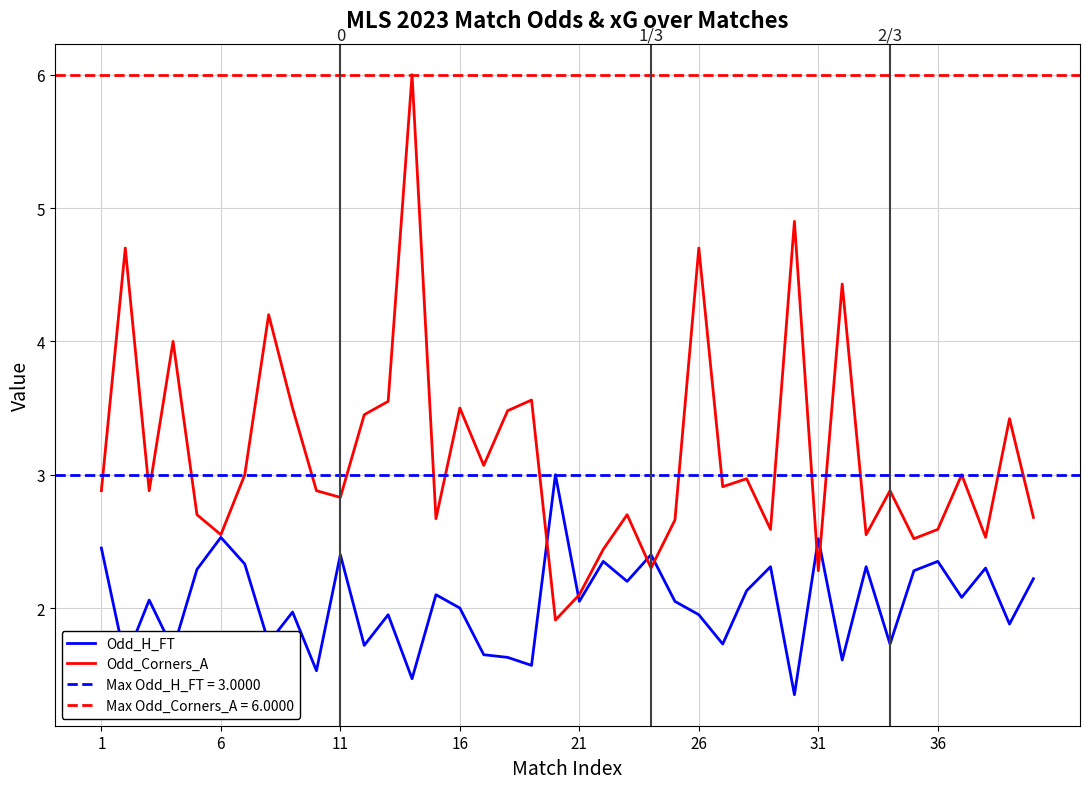

How many interior local valleys does the Odd_Corners_A series have?

13